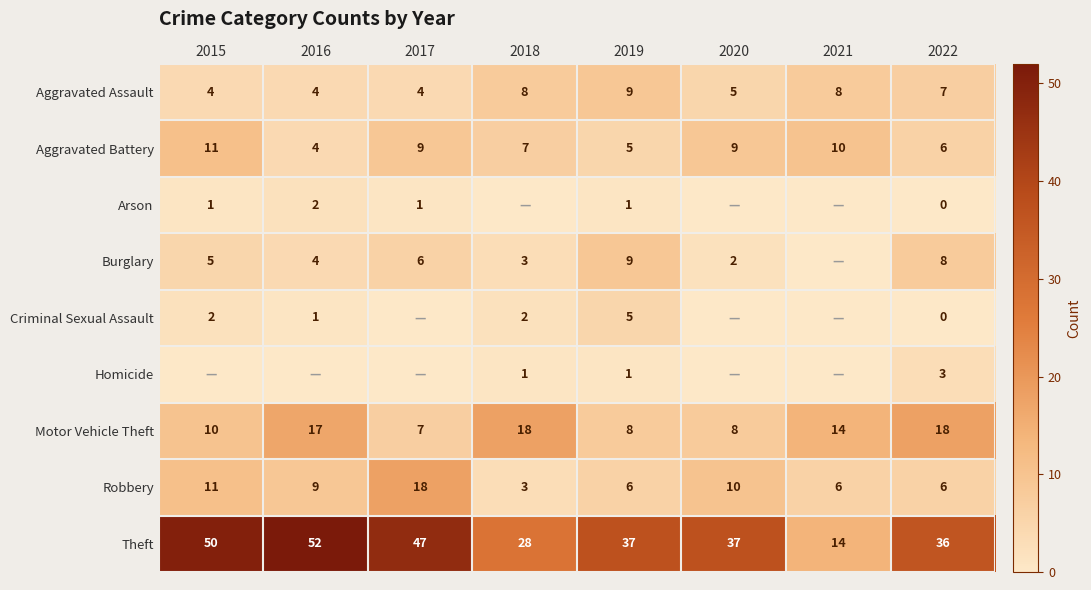

What is the difference between the maximum and minimum values in the Theft series?

38